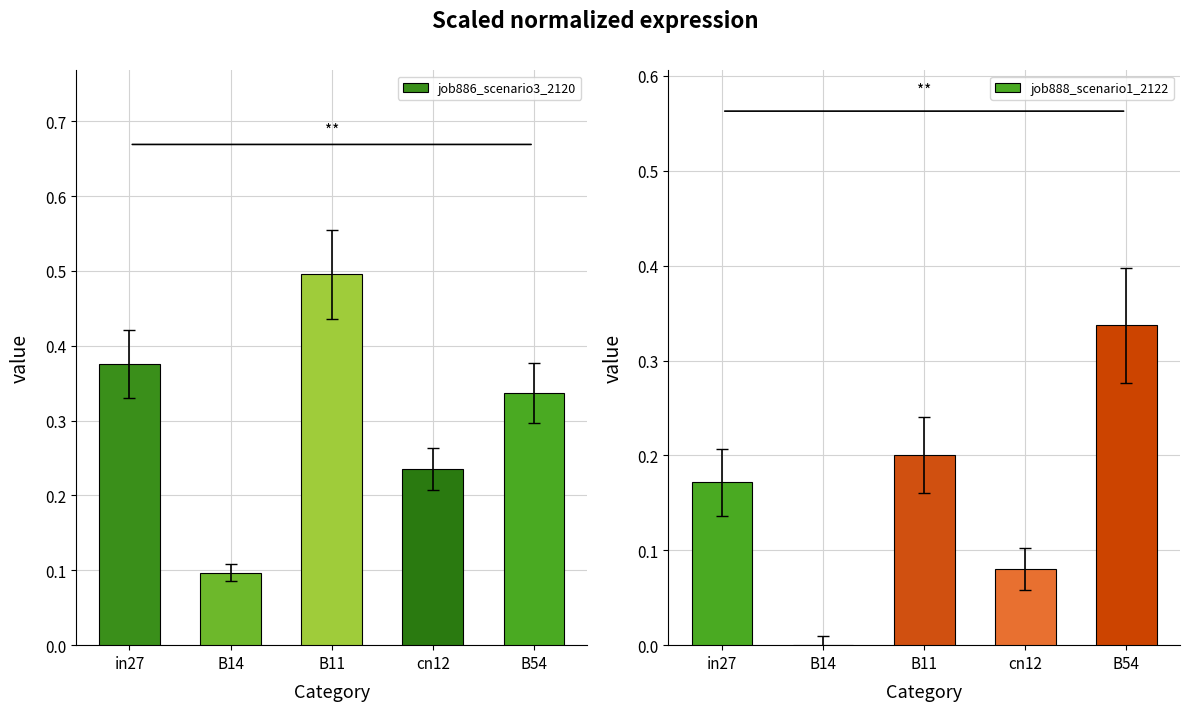

Count the job886_scenario3_2120 values in the range 0 to 1.

5